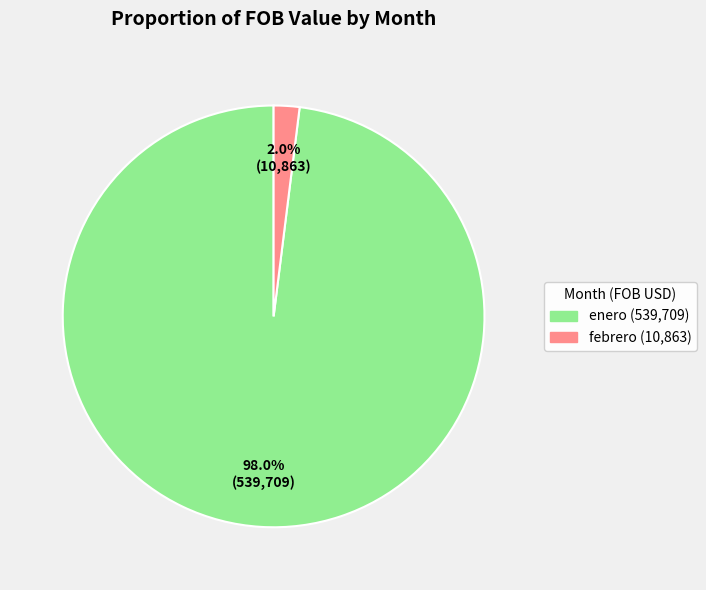

To the nearest percent, what is the average slice percentage?

50%